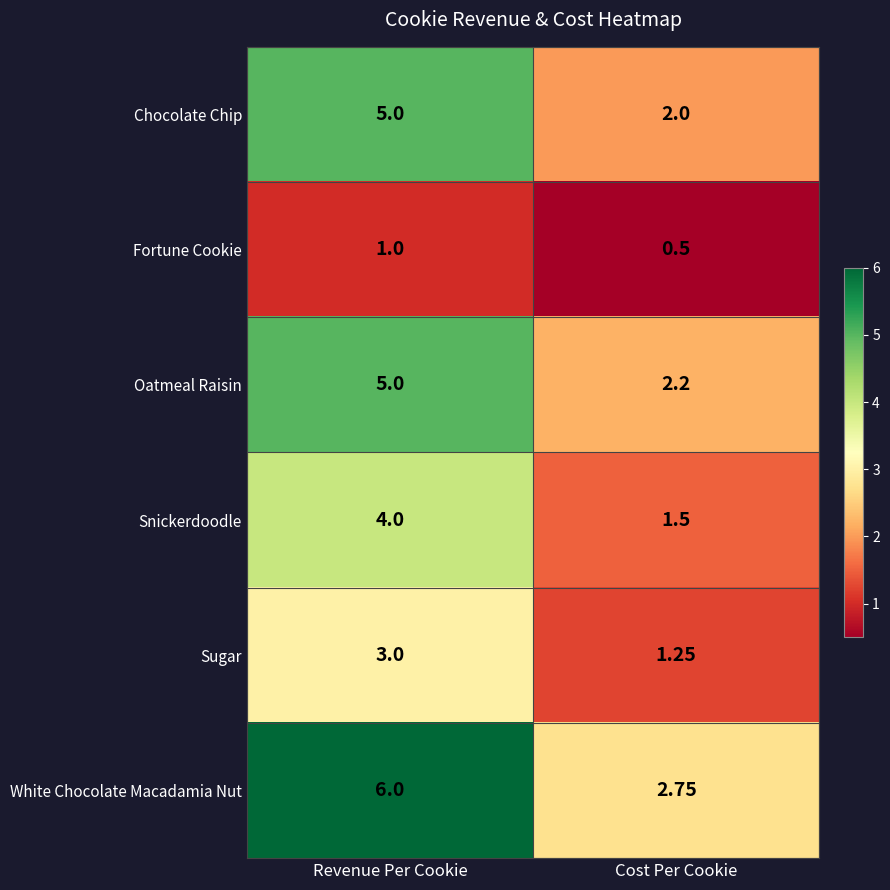

Rank the categories by White Chocolate Macadamia Nut value from highest to lowest.

Revenue Per Cookie, Cost Per Cookie